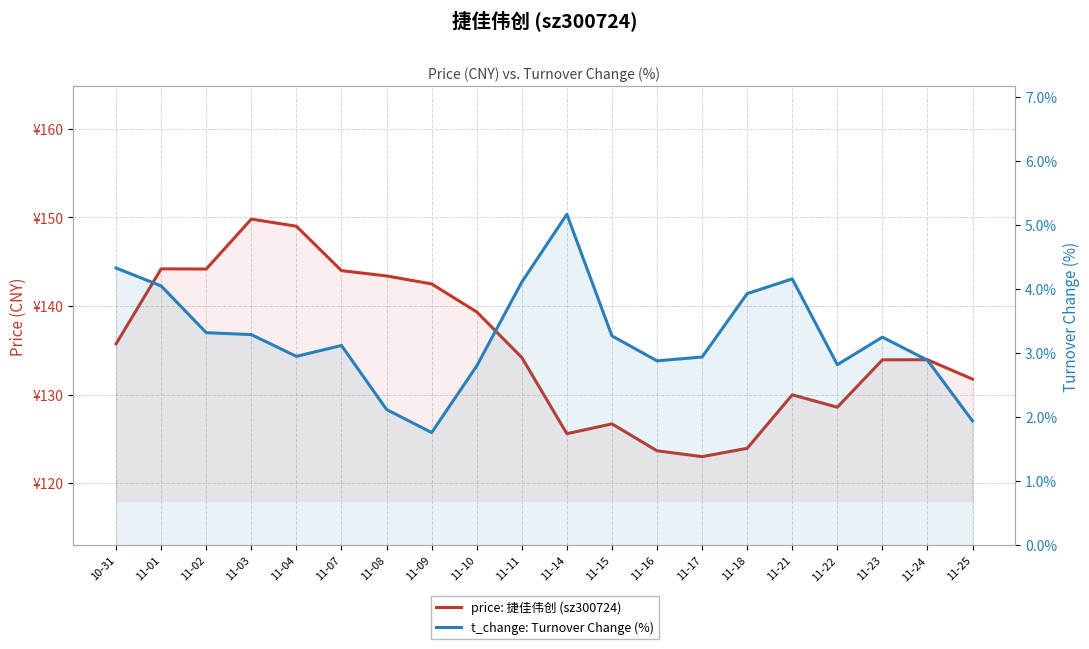

How many series are shown in this chart?

2